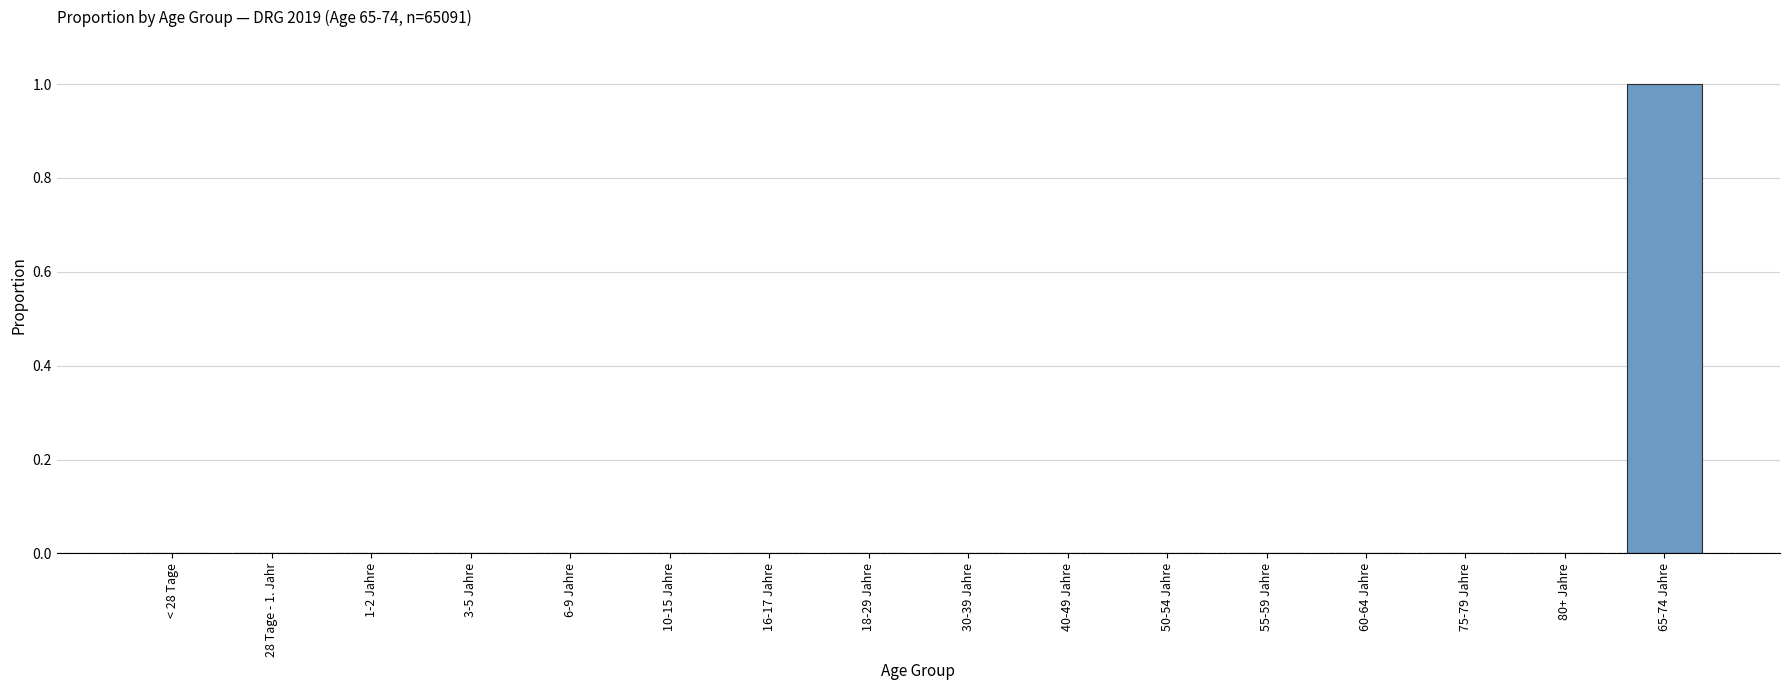

True or false: the data shows 0 at 1-2 Jahre.

True